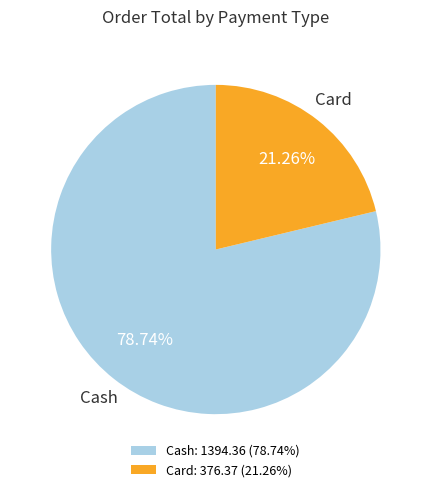

Approximately how many times larger is the value at Cash: 1394.36 (78.74%) compared to Card: 376.37 (21.26%)?

3.7